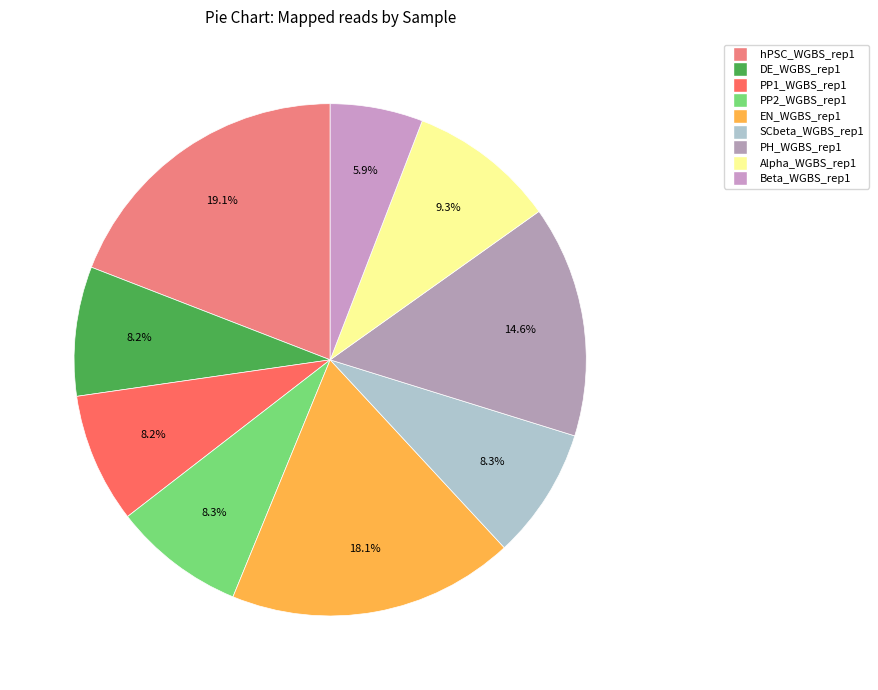

True or false: Beta_WGBS_rep1 accounts for 14% of the total.

False